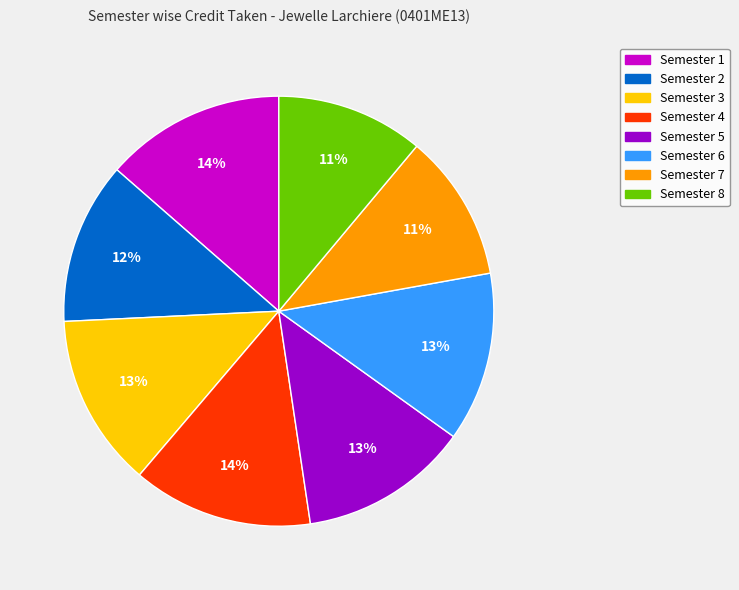

What percentage is the Semester 3 slice, to the nearest percent?

13%